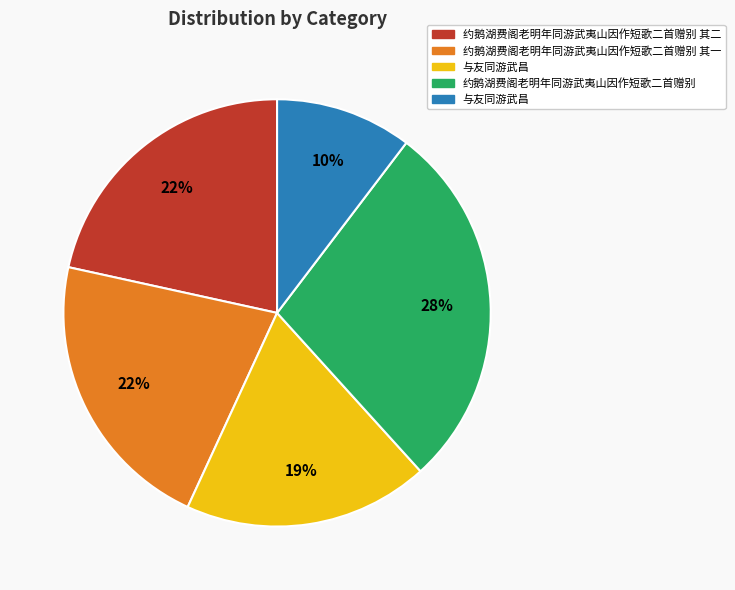

Is there any slice that represents more than half of the pie?

No